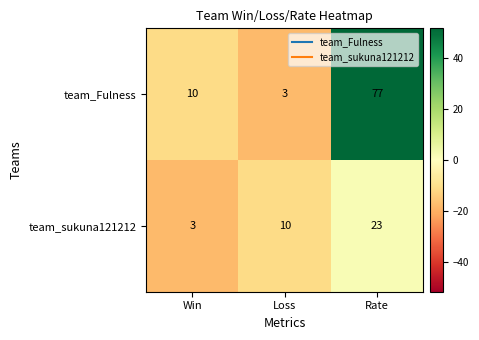

Rank the series at Loss from lowest to highest value.

team_Fulness, team_sukuna121212